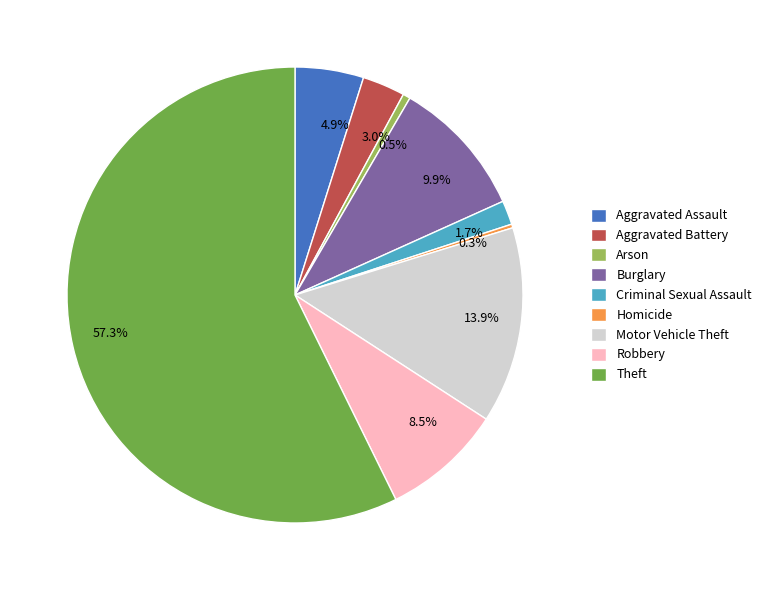

To the nearest percent, what is the average slice percentage?

11%